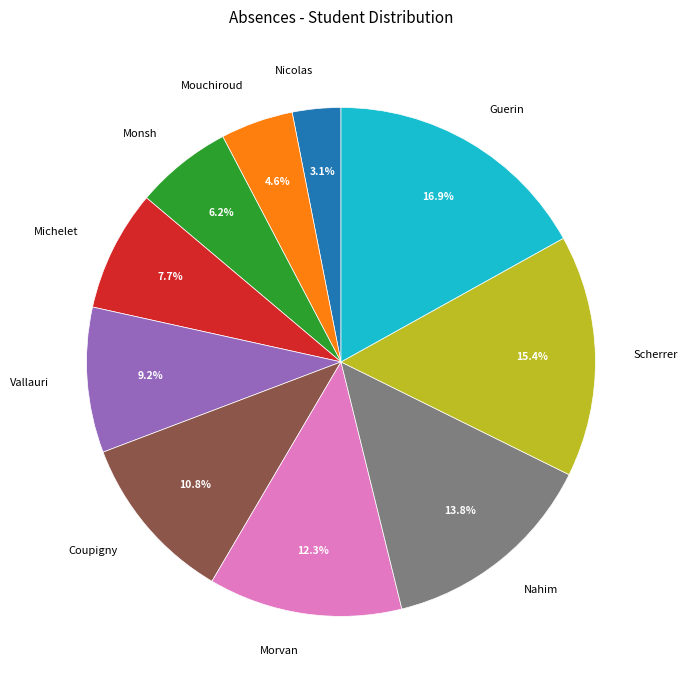

Is there any slice that represents more than half of the pie?

No